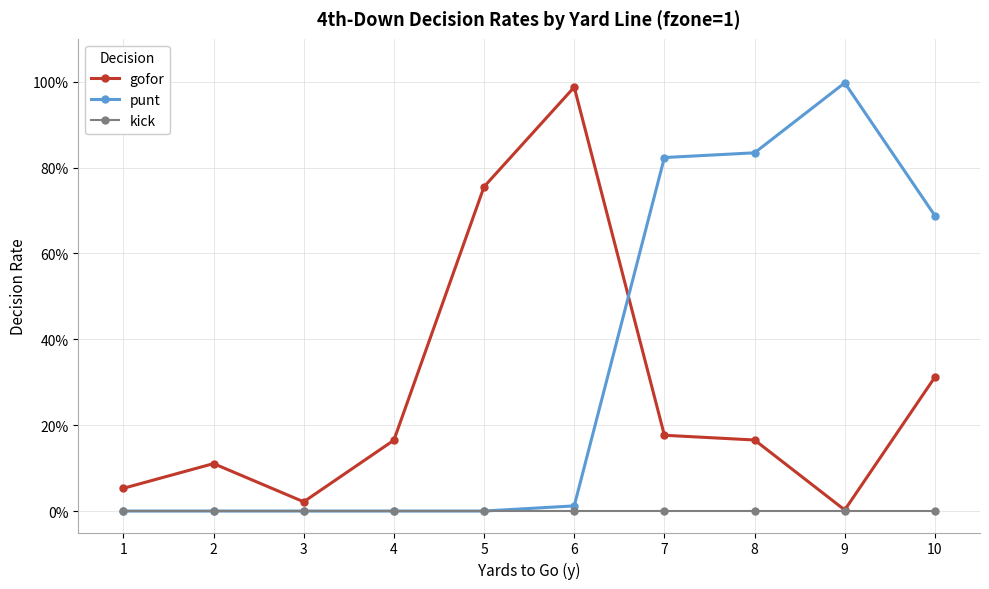

Reading right to left, transcribe all the data shown in this chart.

gofor: 10=0.3	9=0.0	8=0.2	7=0.2	6=1.0	5=0.8	4=0.2	3=0.0	2=0.1	1=0.1
punt: 10=0.7	9=1.0	8=0.8	7=0.8	6=0.0	5=0.0	4=0.0	3=0.0	2=0.0	1=0.0
kick: 10=0.0	9=0.0	8=0.0	7=0.0	6=0.0	5=0.0	4=0.0	3=0.0	2=0.0	1=0.0